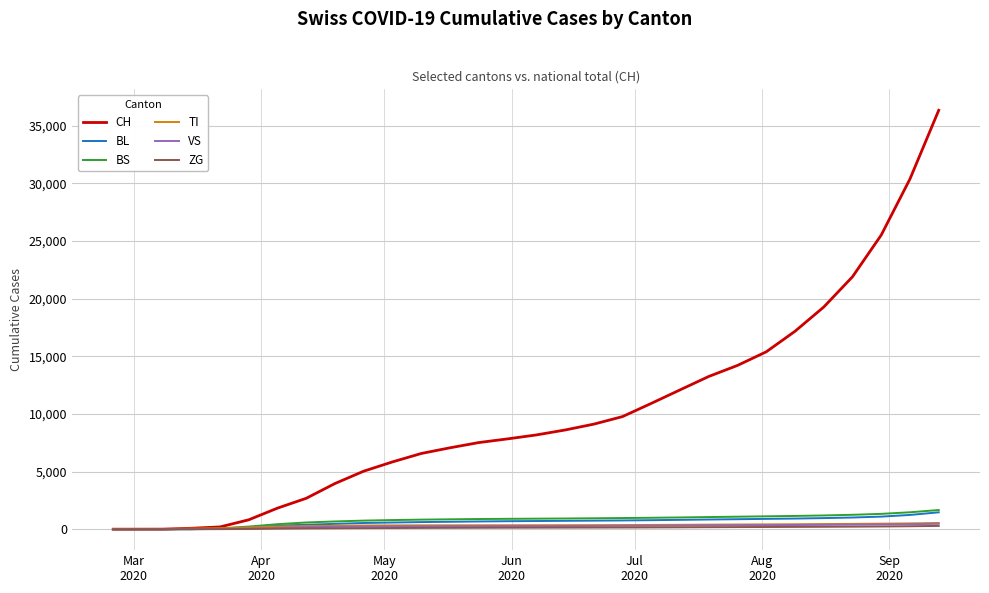

Which series has the widest spread of values?

CH